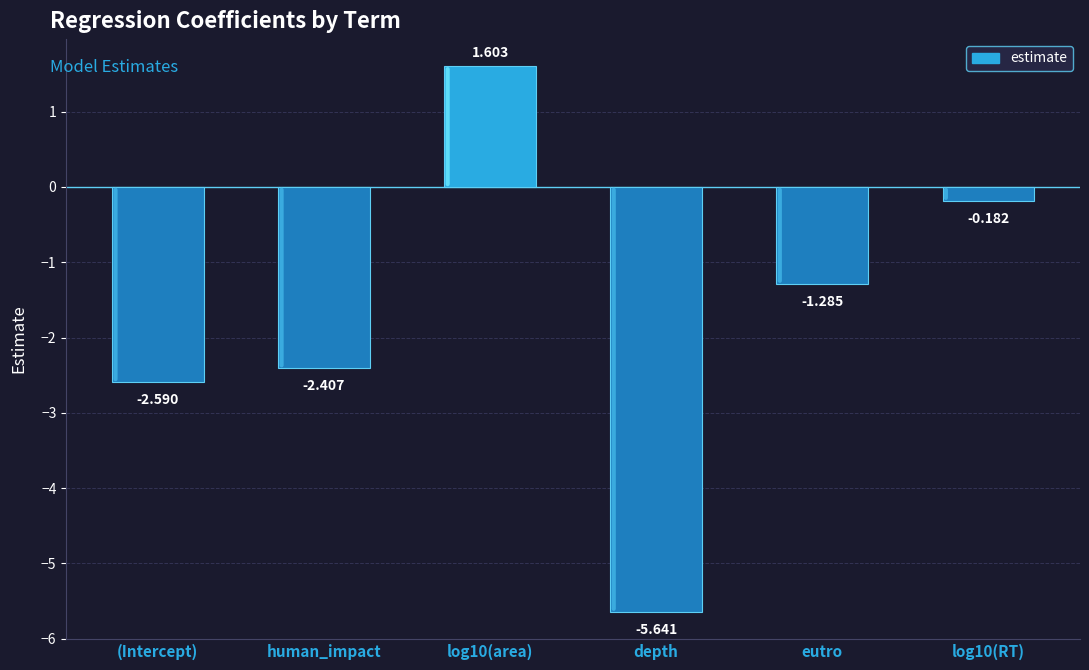

The chart shows a value of -2.6 at (Intercept). True or false?

True